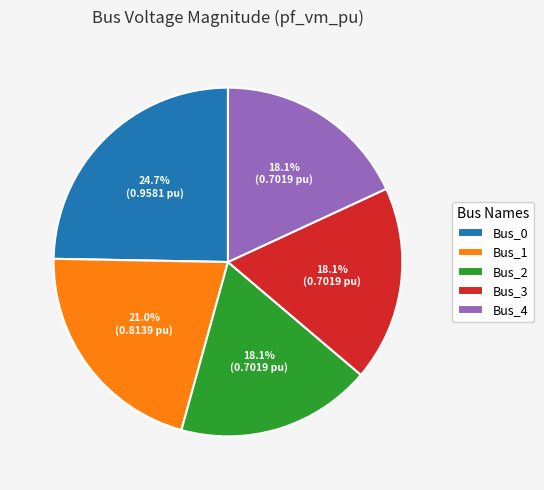

Does Bus_3 account for over 50% of the chart?

No